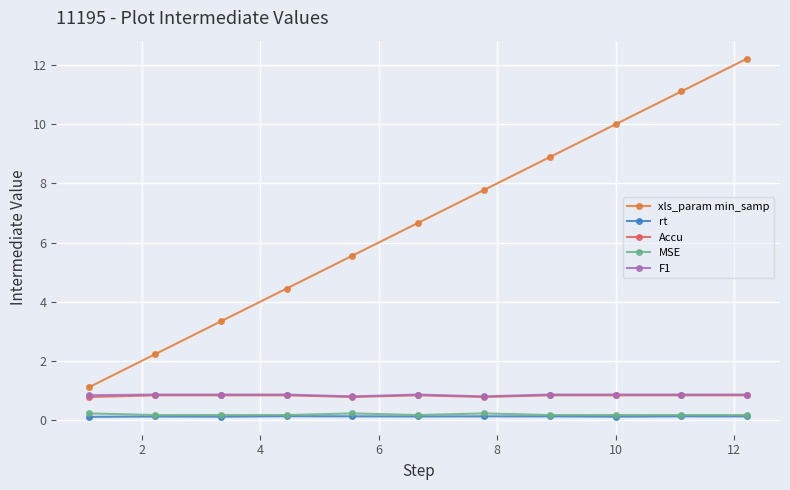

Which series has the largest range (max minus min)?

xls_param min_samp